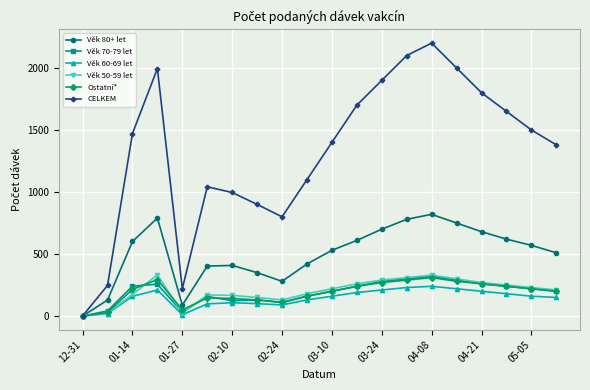

What is the greatest value displayed?

2200